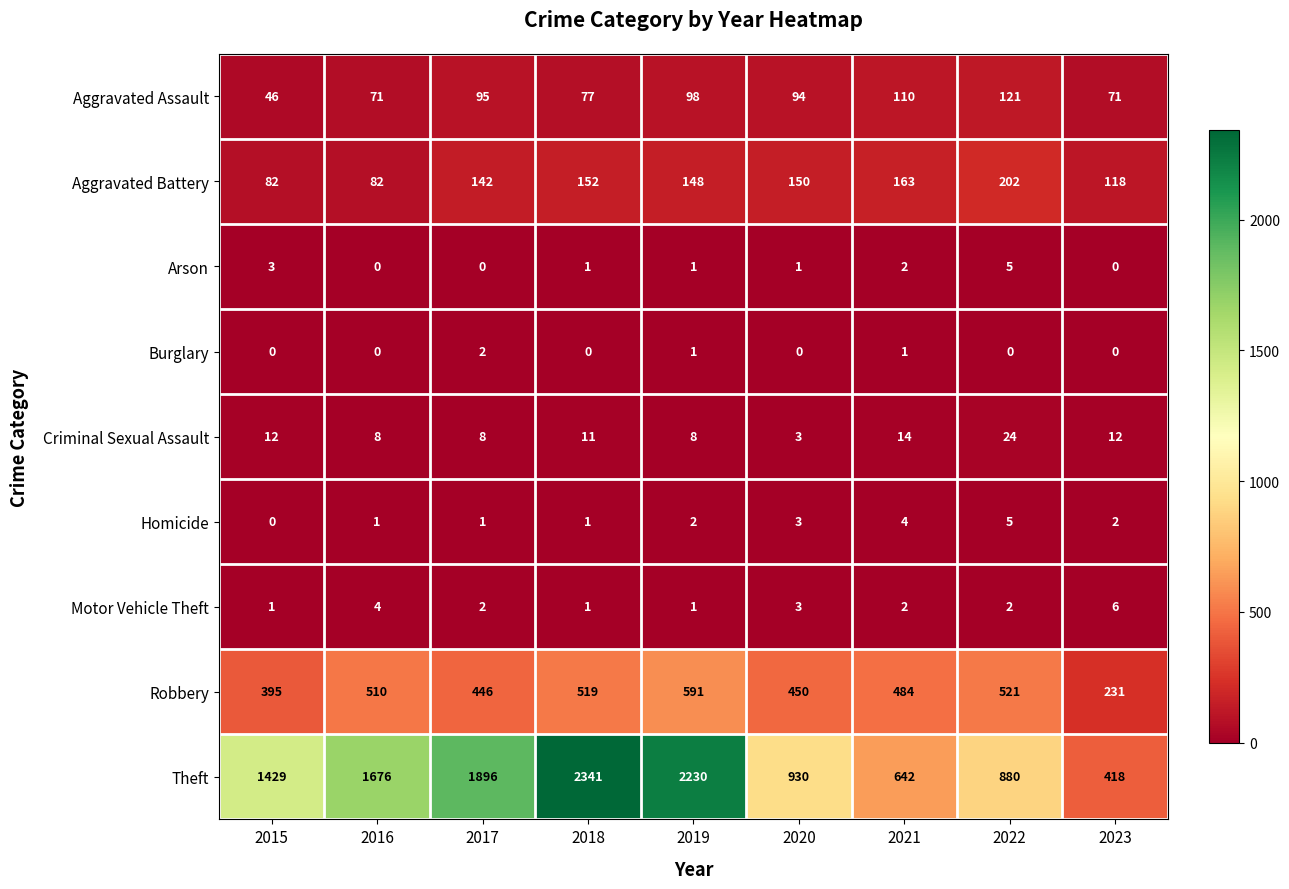

At how many categories does at least one series exceed 1882?

3